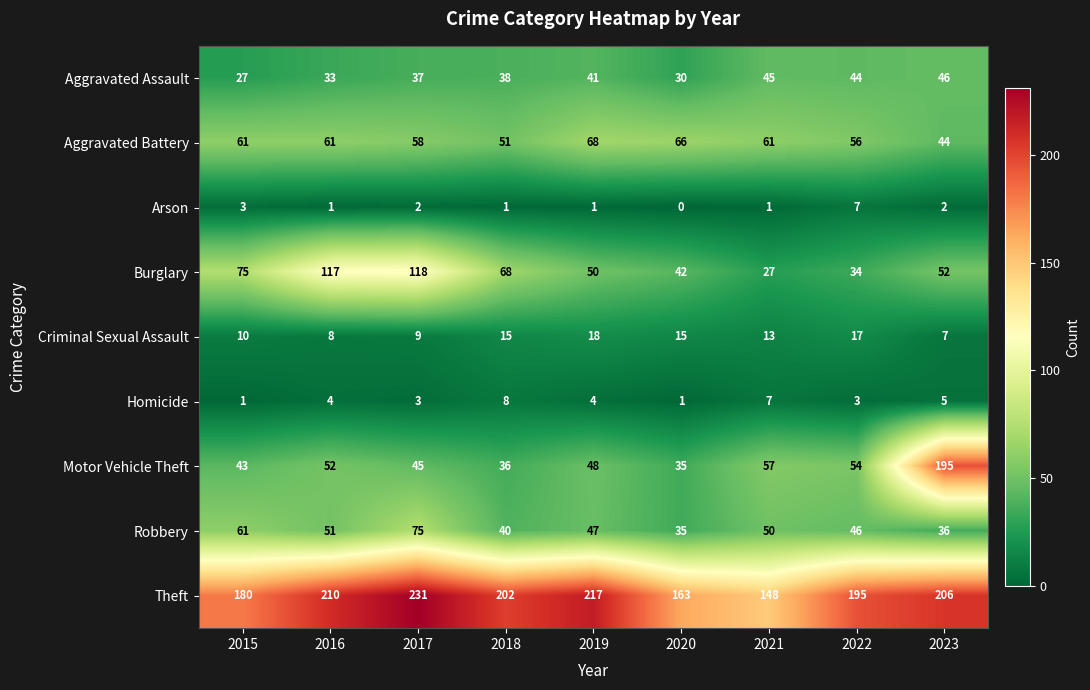

What is the average value of the Homicide series?

4